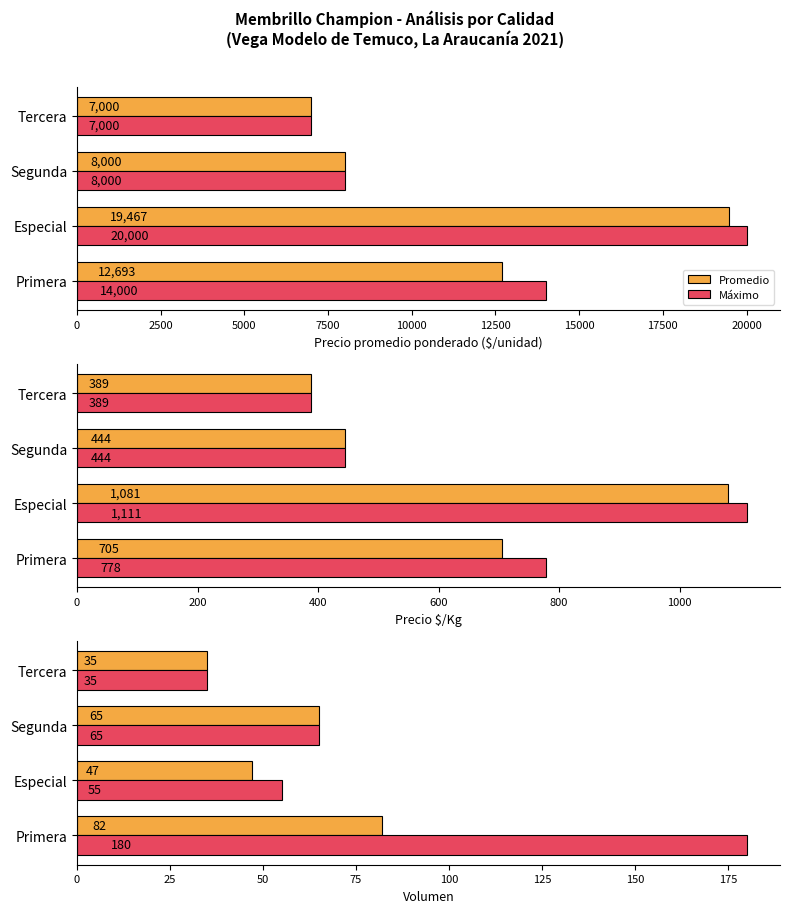

At 2500, list the series in order from largest to smallest.

Máximo, Promedio